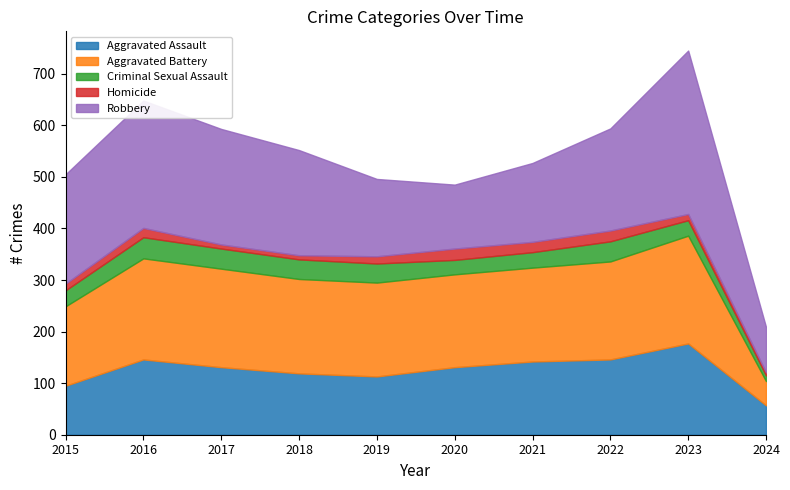

What is the highest value of the Robbery series?

317